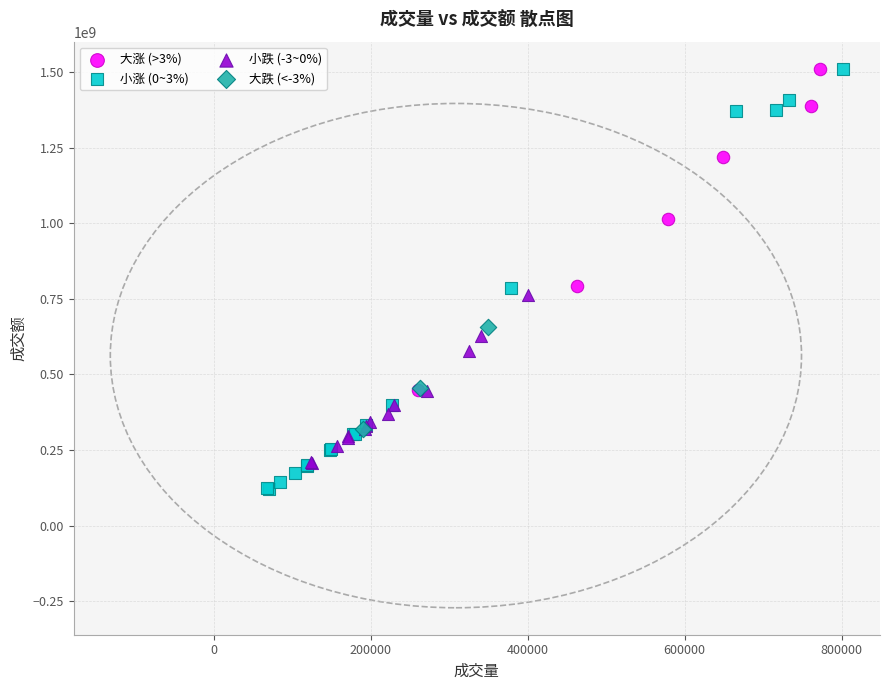

Which series has the widest spread of Y values?

小涨 (0~3%)